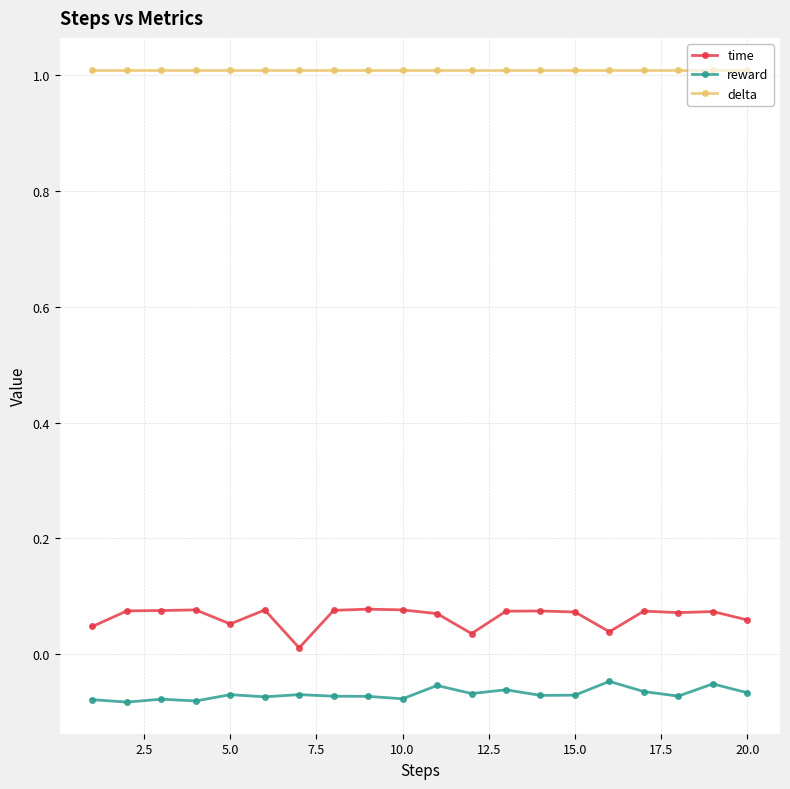

What is the sum of all reward values?

-1.4